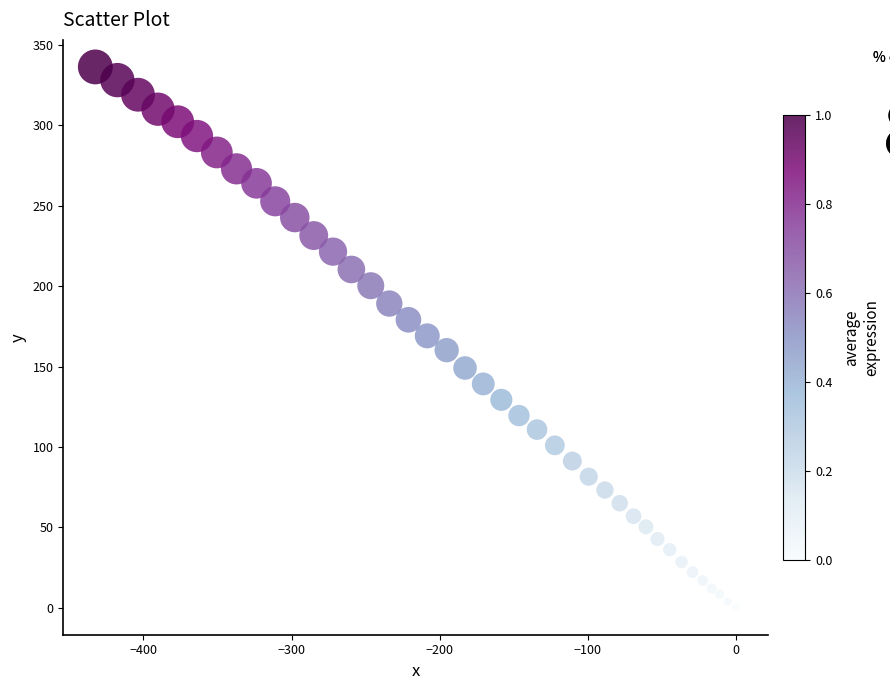

What is the range of X values (max minus min)?

432.4